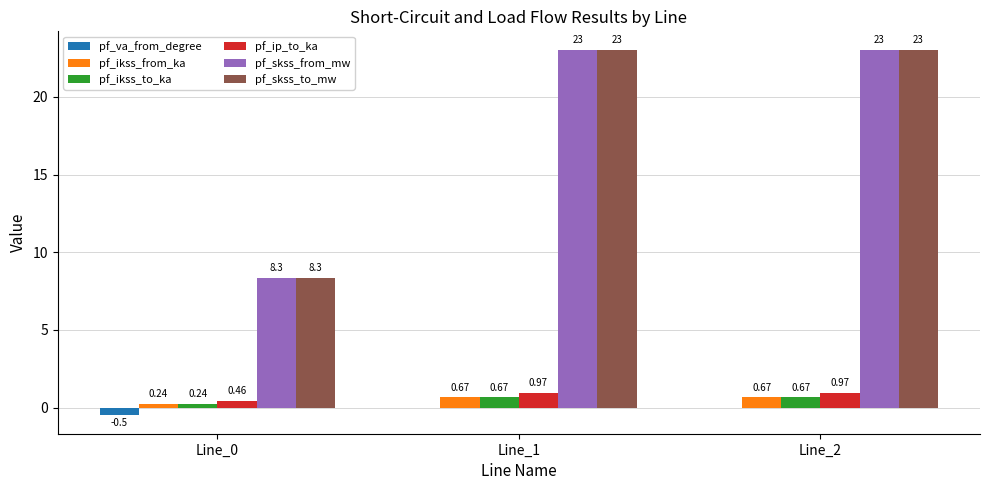

What is the total value across all series at Line_1?

48.4